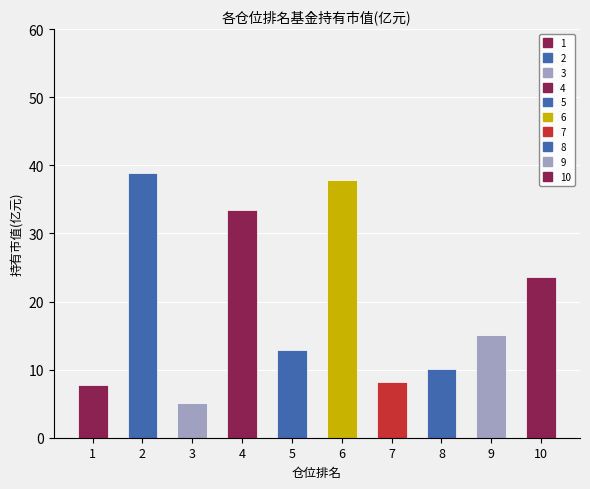

Is it true that the value at 2 is 12.3?

False